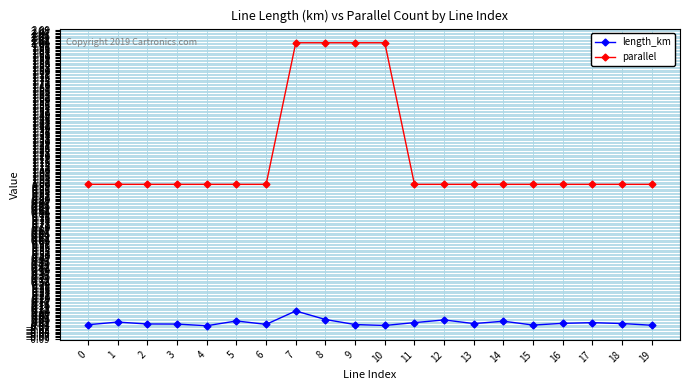

What is the minimum value for parallel?

1.0